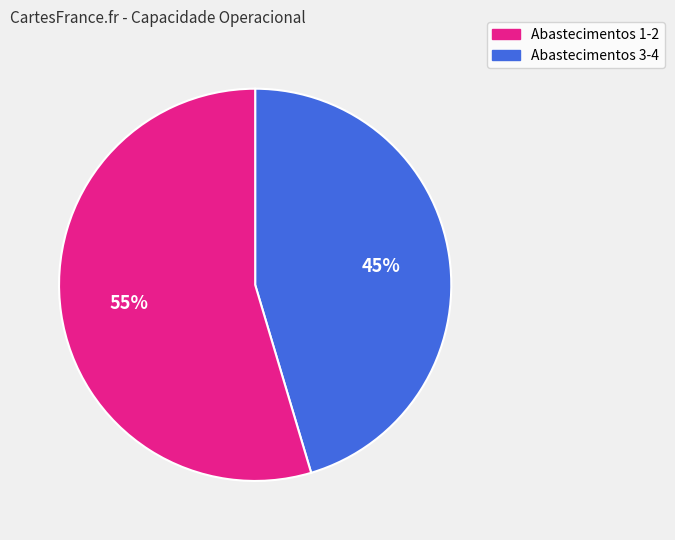

To the nearest percent, what is the average slice percentage?

50%